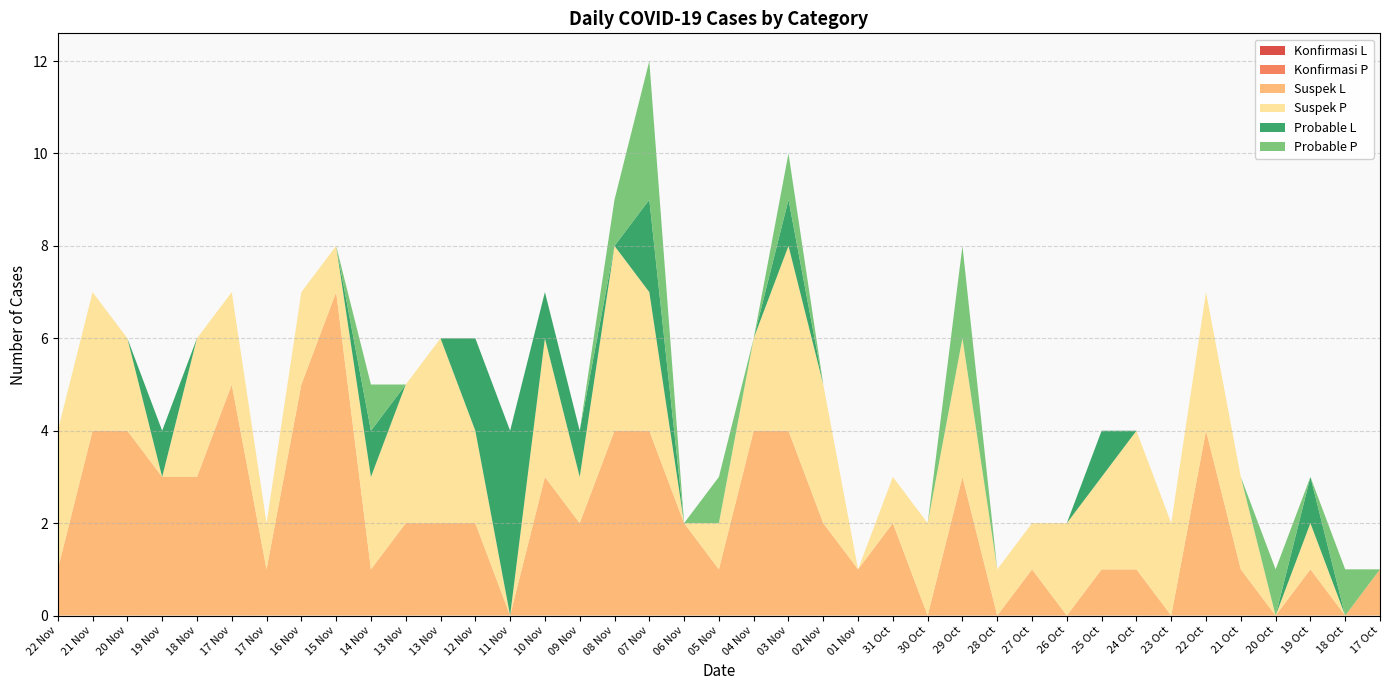

Reading right to left, transcribe all the data shown in this chart.

Konfirmasi L: 0	0	0	0	0	0	0	0	0	0	0	0	0	0	0	0	0	0	0	0	0	0	0	0	0	0	0	0	0	0	0	0	0	0	0	0	0	0	0
Konfirmasi P: 0	0	0	0	0	0	0	0	0	0	0	0	0	0	0	0	0	0	0	0	0	0	0	0	0	0	0	0	0	0	0	0	0	0	0	0	0	0	0
Suspek L: 1	0	1	0	1	4	0	1	1	0	1	0	3	0	2	1	2	4	4	1	2	4	4	2	3	0	2	2	2	1	7	5	1	5	3	3	4	4	1
Suspek P: 0	0	1	0	2	3	2	3	2	2	1	1	3	2	1	0	3	4	2	1	0	3	4	1	3	0	2	4	3	2	1	2	1	2	3	0	2	3	3
Probable L: 0	0	1	0	0	0	0	0	1	0	0	0	0	0	0	0	0	1	0	0	0	2	0	1	1	4	2	0	0	1	0	0	0	0	0	1	0	0	0
Probable P: 0	1	0	1	0	0	0	0	0	0	0	0	2	0	0	0	0	1	0	1	0	3	1	0	0	0	0	0	0	1	0	0	0	0	0	0	0	0	0